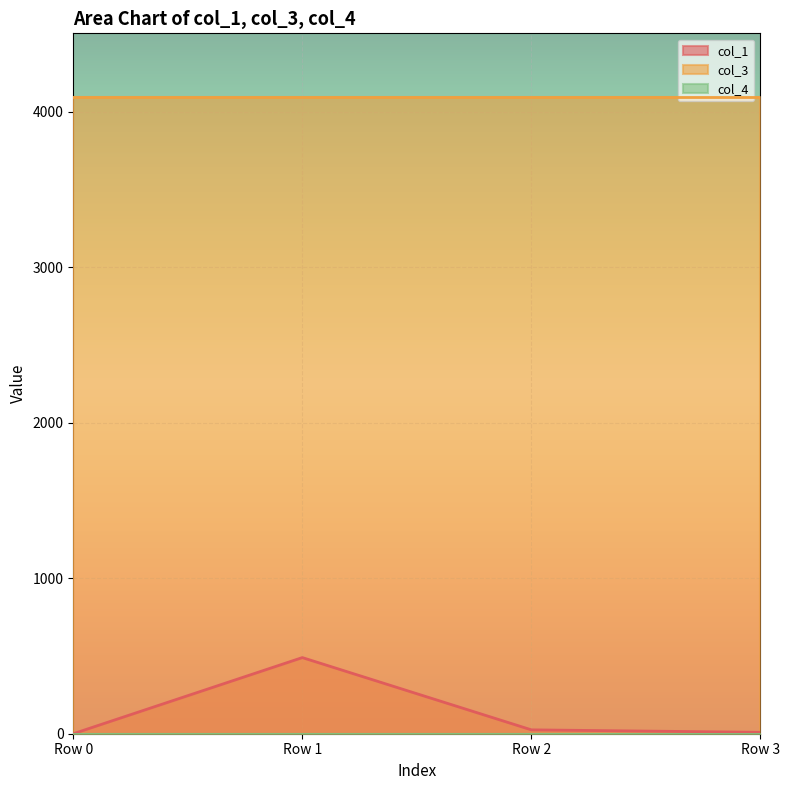

Between Row 2 and Row 3, which series saw the biggest shift?

col_1